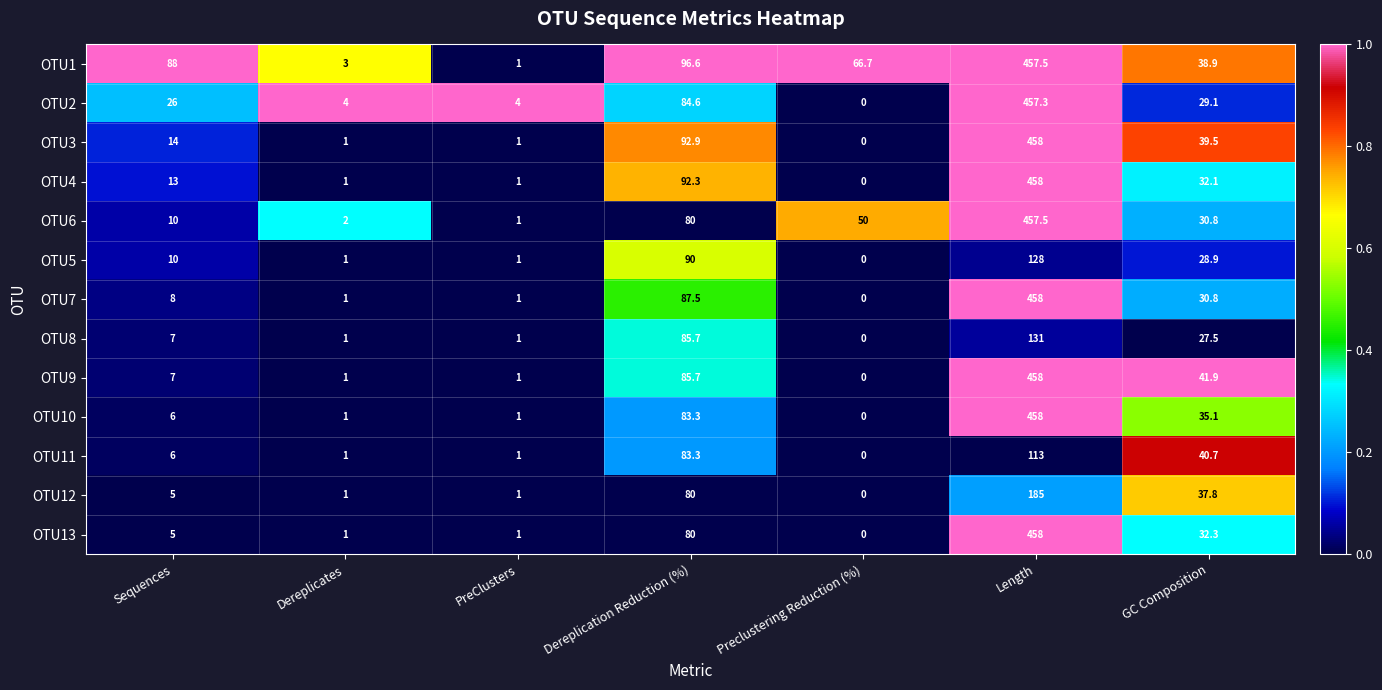

What is the difference between the OTU1 values at Sequences and Dereplicates?

85.0